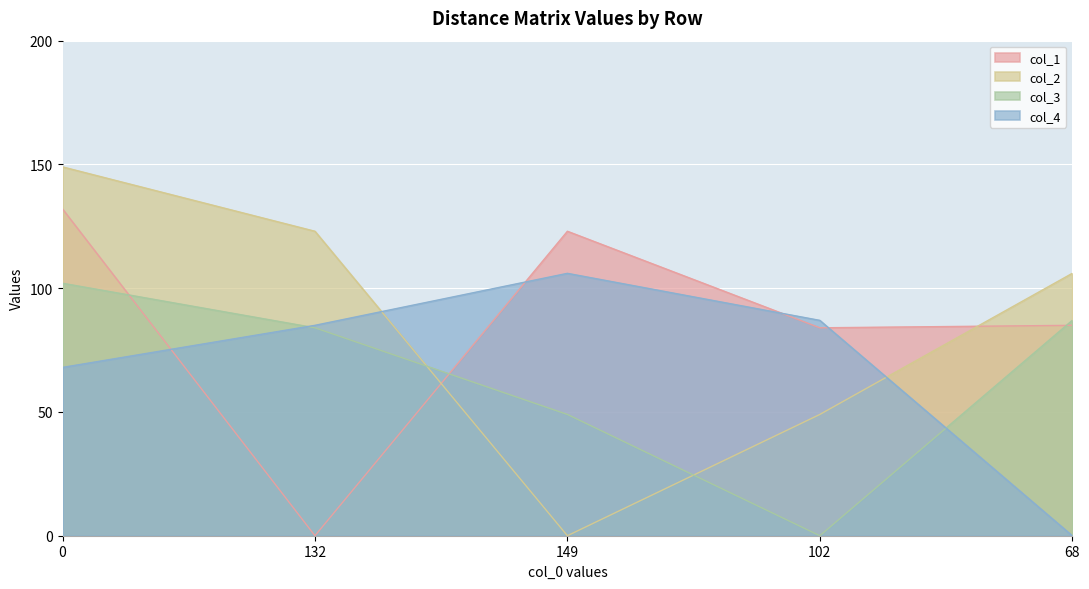

How many lines are shown in the chart?

4